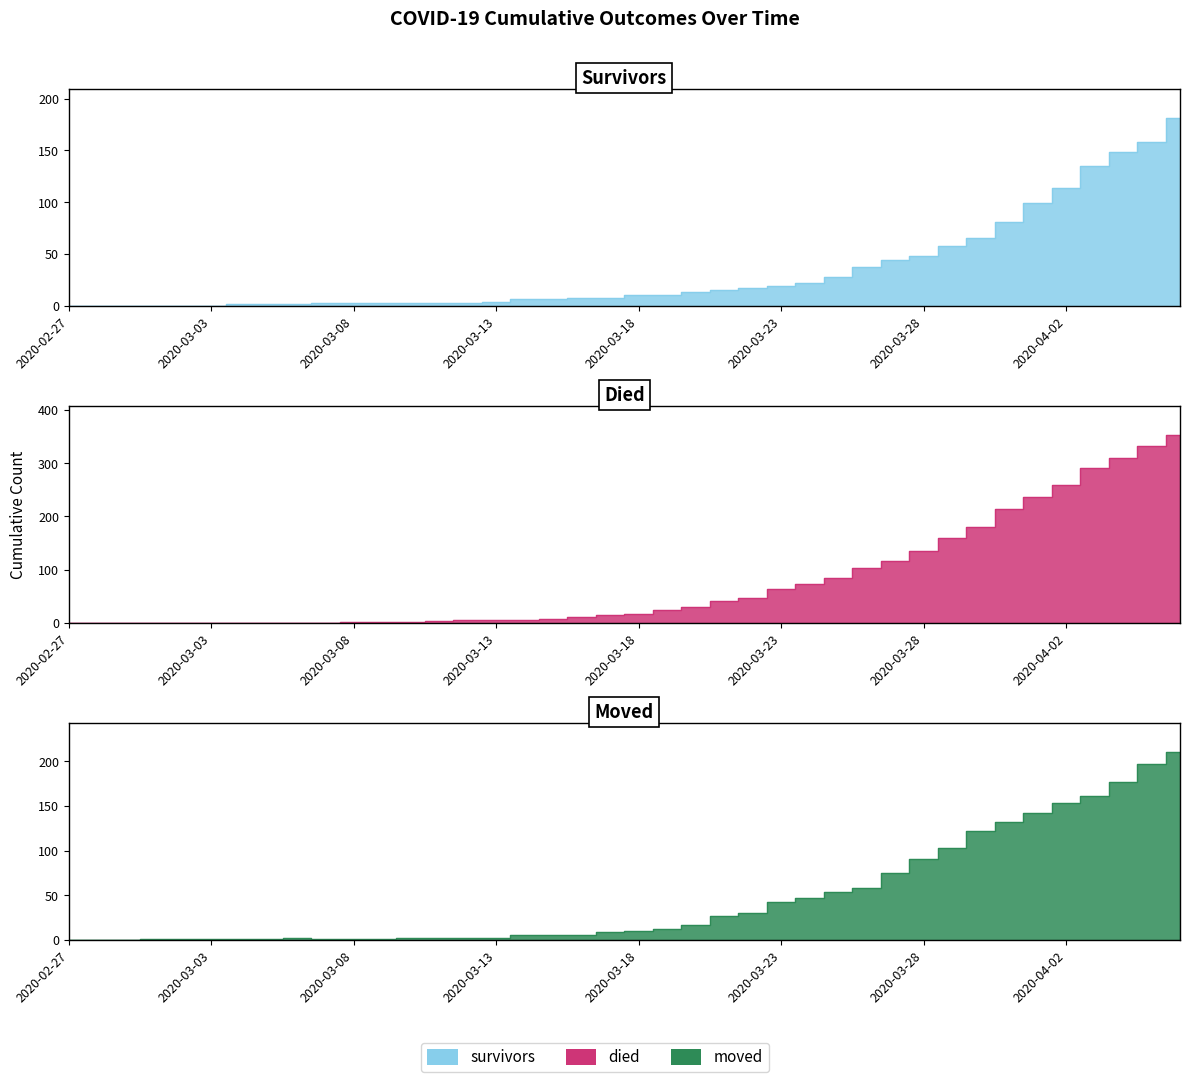

Reading left to right, list all the values displayed in this chart.

survivors: 0	0	0	0	0	0	2	2	2	3	3	3	3	3	3	4	7	7	8	8	11	11	13	15	17	19	22	28	38	44	48	58	66	81	99	114	135	149	158	181
died: 0	0	0	0	0	0	0	0	0	0	2	2	2	4	5	5	5	7	12	14	17	25	30	41	47	64	74	85	103	117	135	160	180	213	237	259	290	309	333	353
moved: 0	0	0	1	1	1	1	1	2	1	1	1	2	2	2	2	5	6	6	9	10	12	17	27	30	42	47	54	58	75	90	103	122	132	142	153	161	177	197	210